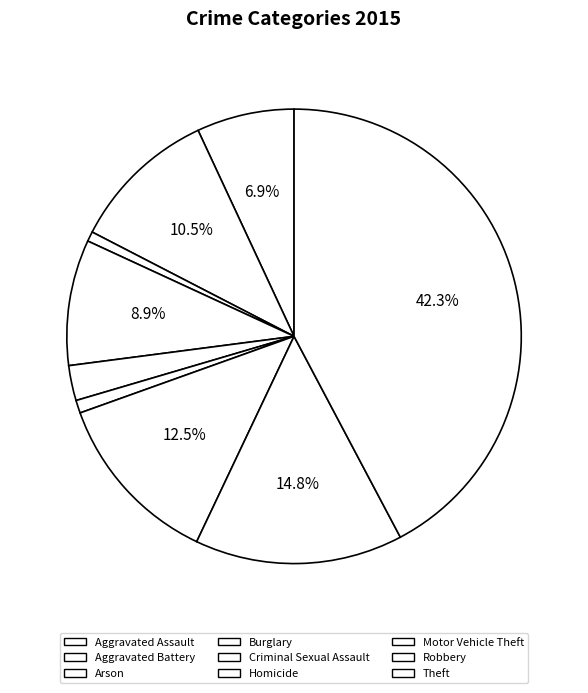

How many slices are in this pie chart?

9